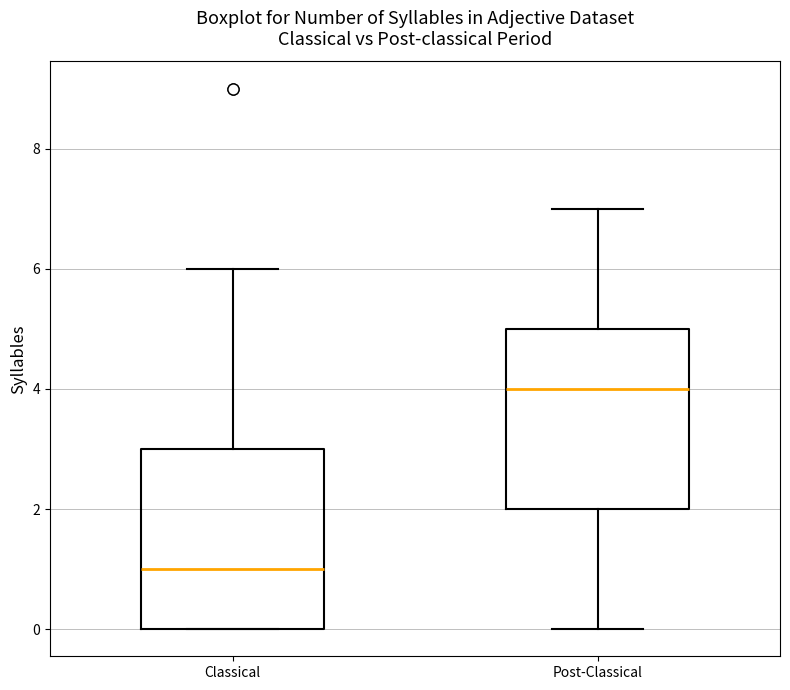

Where does the upper whisker of the box for Post-Classical end on the y-axis? The values are not printed on the chart, so give them approximately, as read against the axis.

7